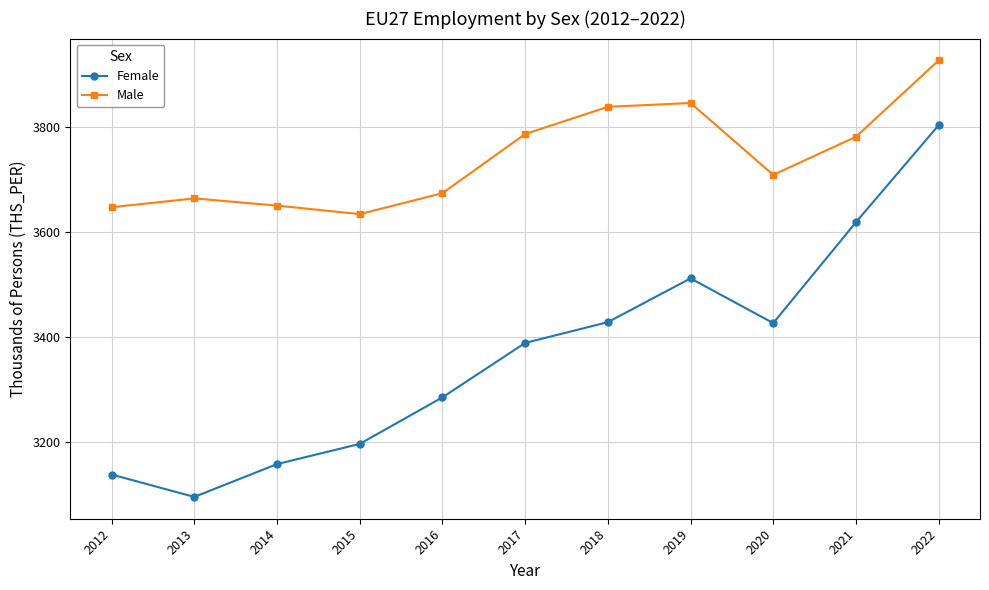

How many lines are shown in the chart?

2